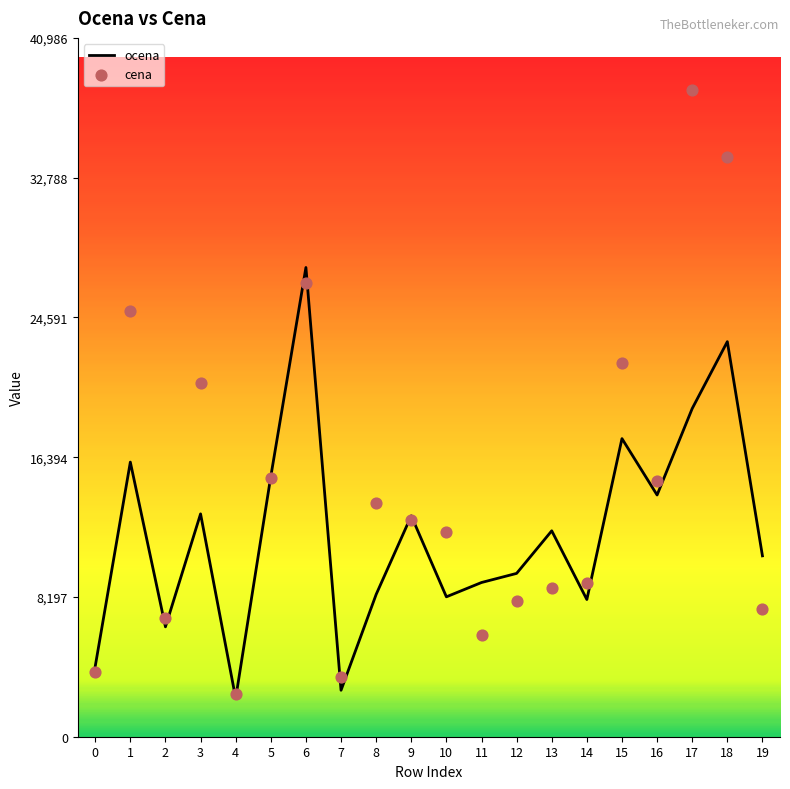

Is the value of cena at 14 greater than the value of ocena at 12?

No